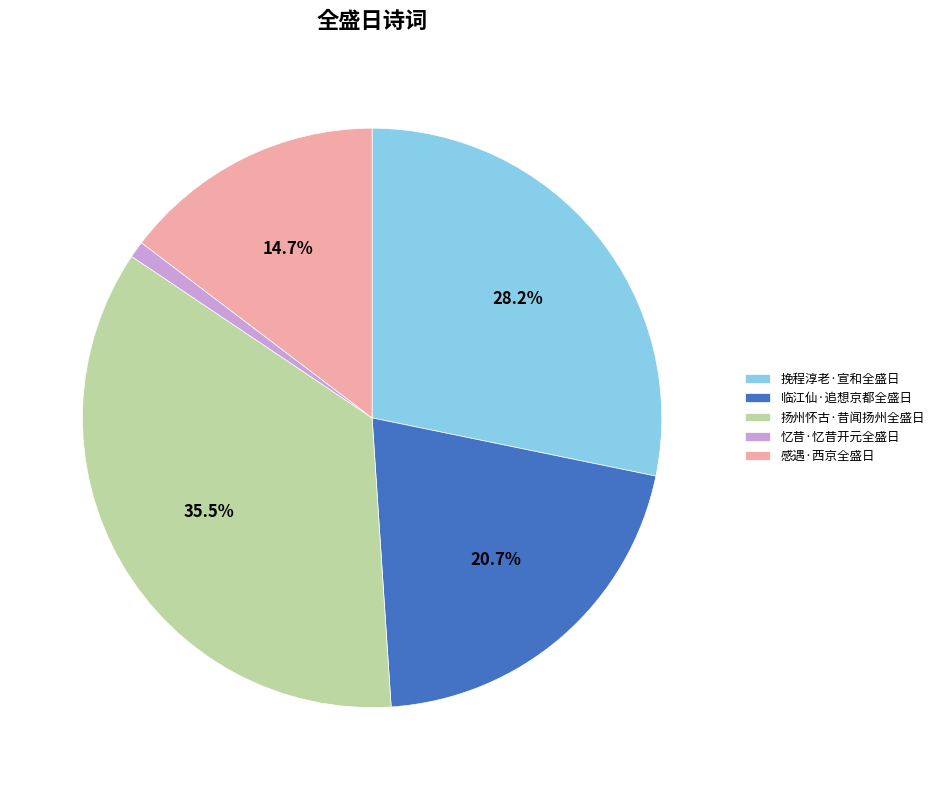

The 感遇·西京全盛日 slice represents 21% of the pie. True or false?

False